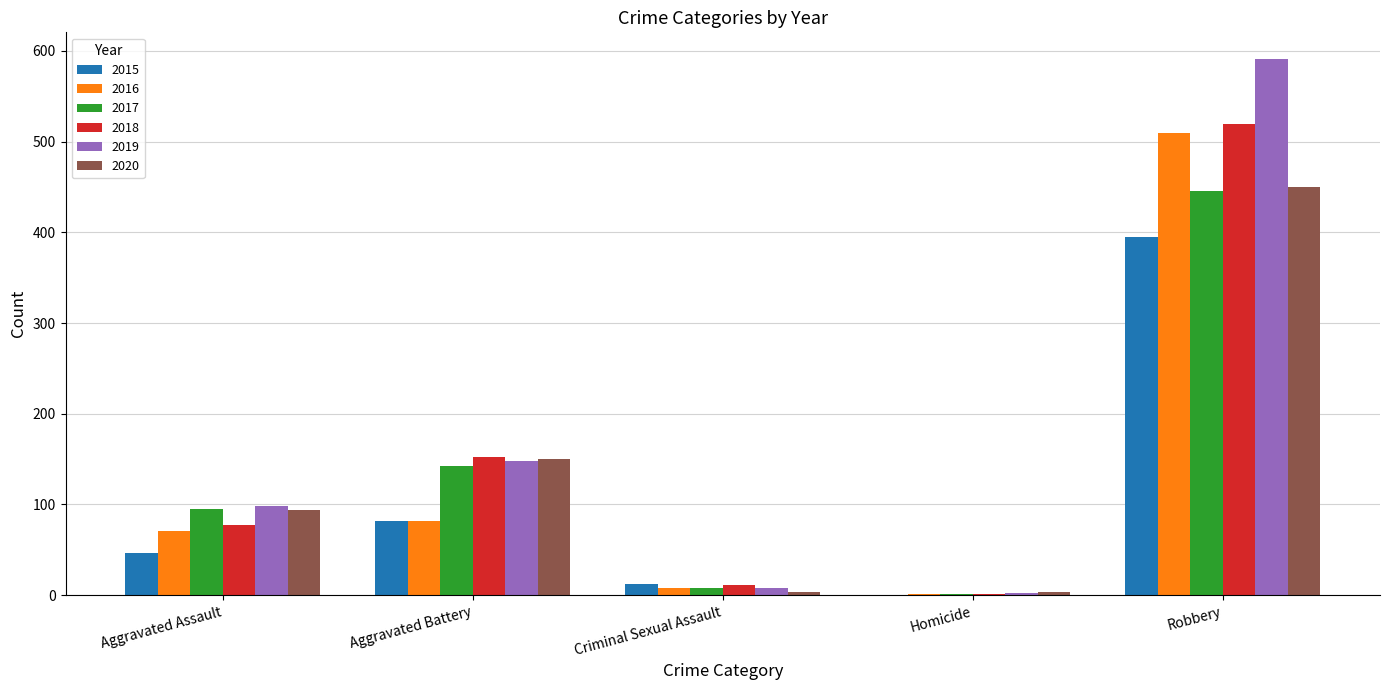

What is the sum of all 2016 values?

672